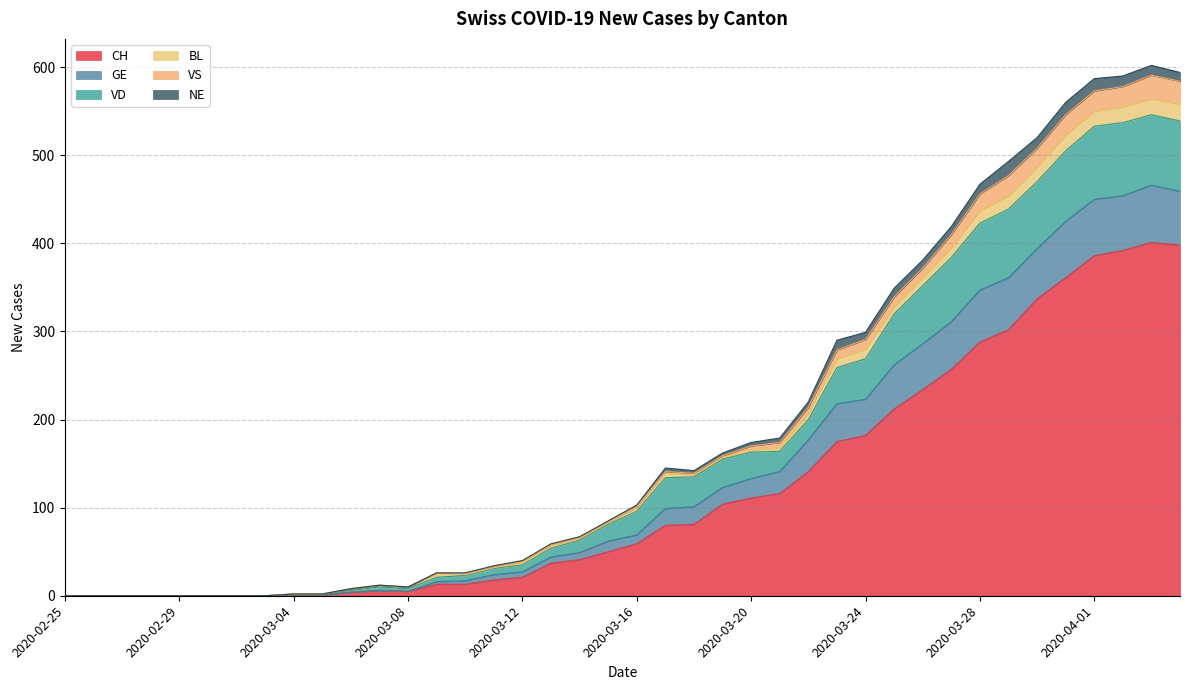

What is the maximum value for CH?

401